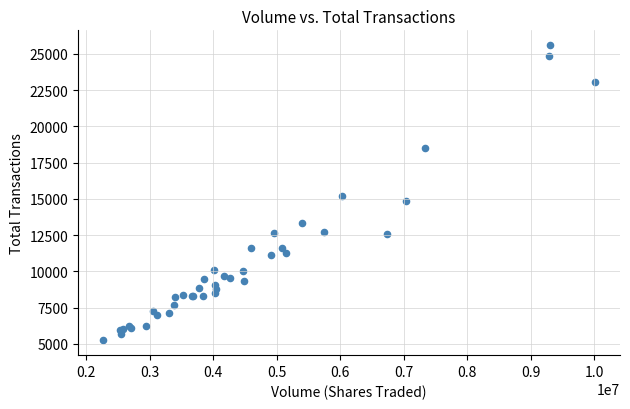

What Y value in the scatter plot is closest to 15428?

15184